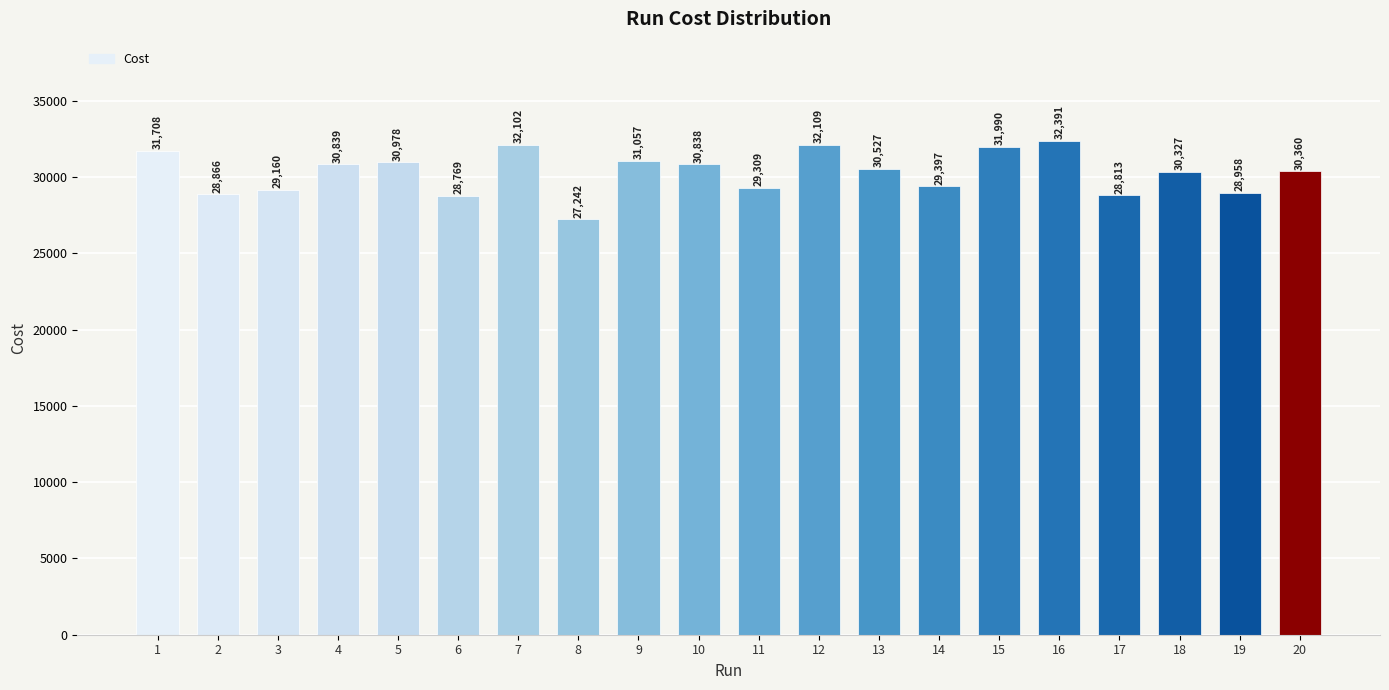

What is the minimum value shown in the chart?

27242